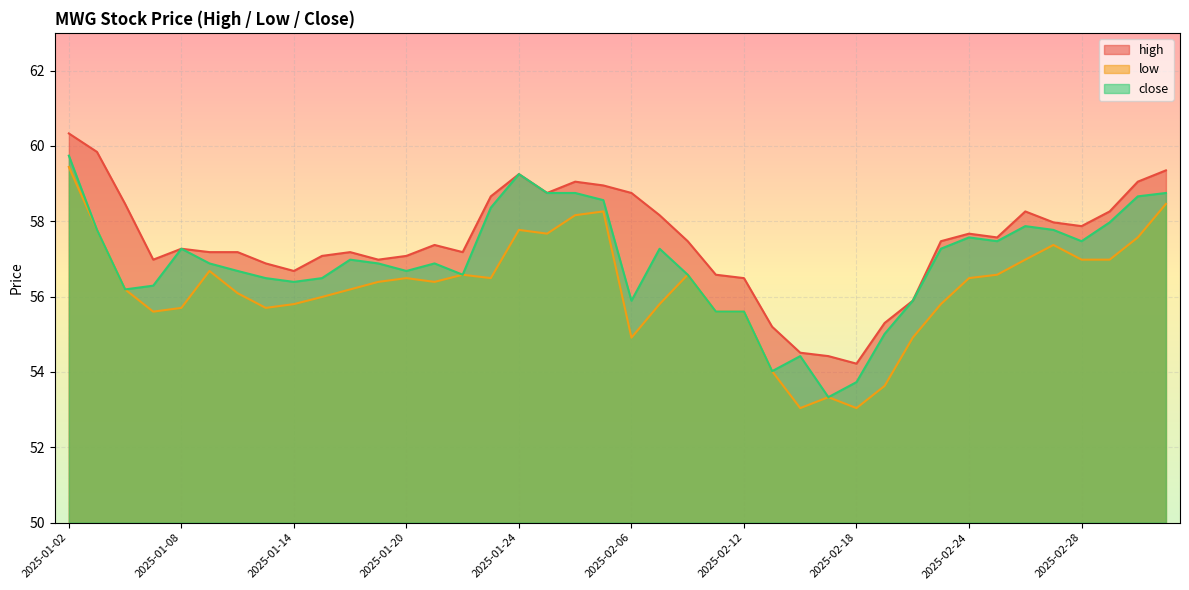

How many data points in high are less than 57?

12